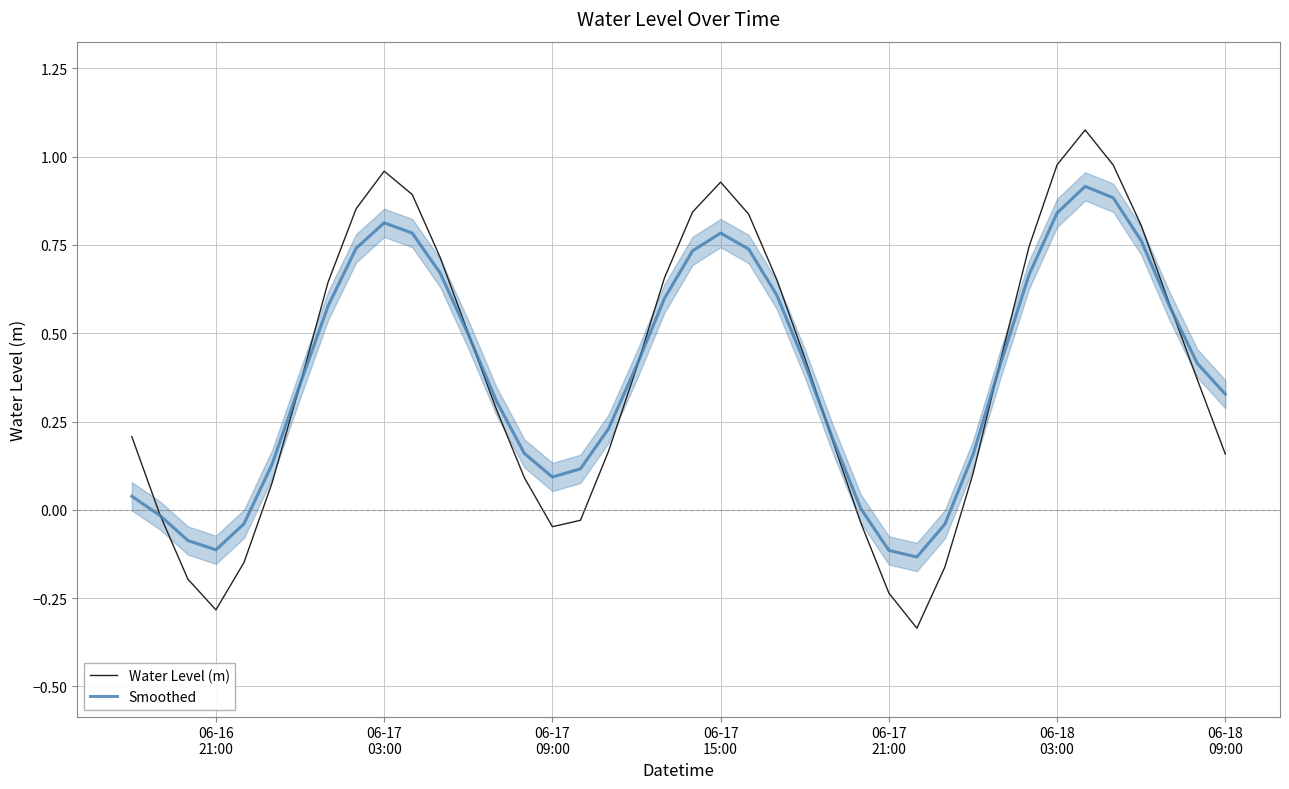

True or false: Smoothed has more than 2 interior local peaks.

True